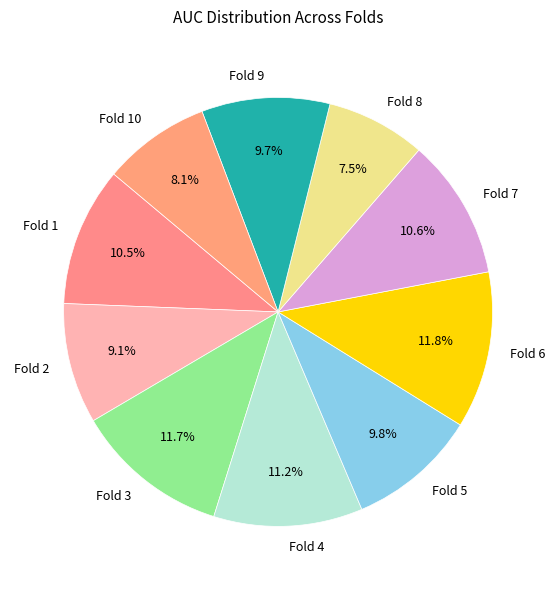

Which has a higher value, Fold 5 or Fold 6?

Fold 6